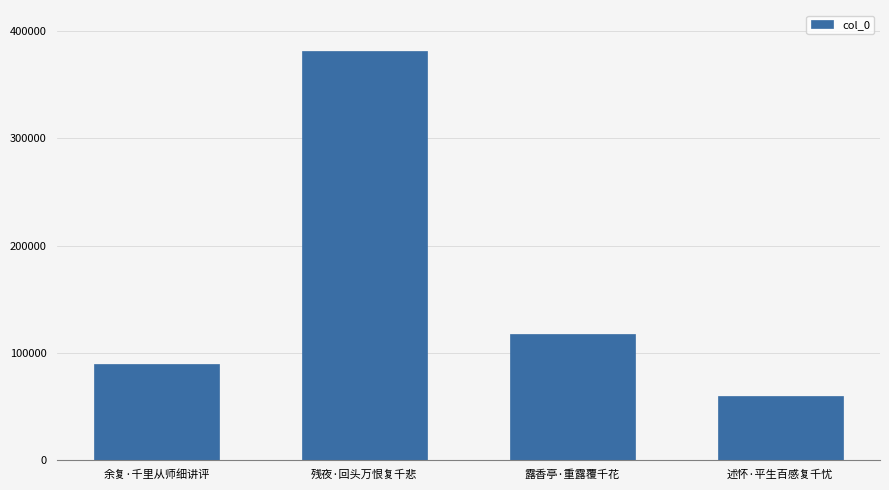

At which label is the value closest to 220390?

露香亭·重露覆千花